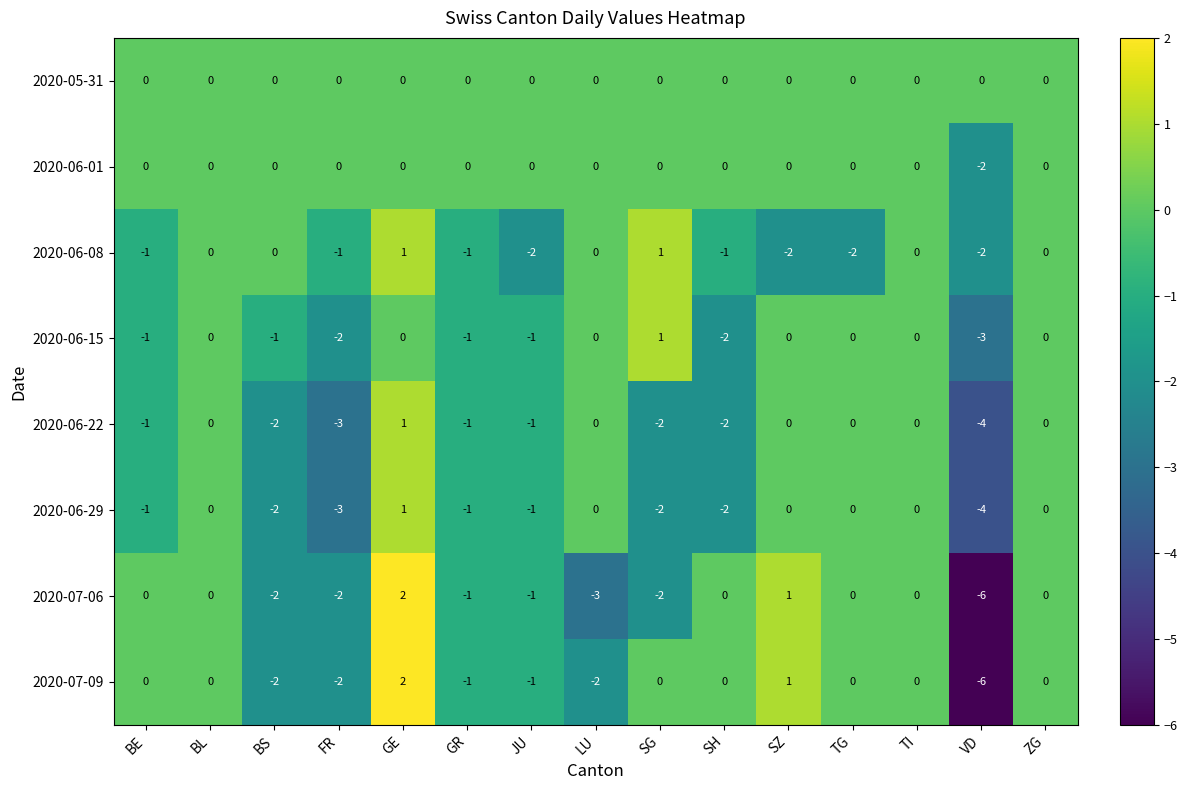

Where is 2020-06-01 nearest to the value -1?

BE